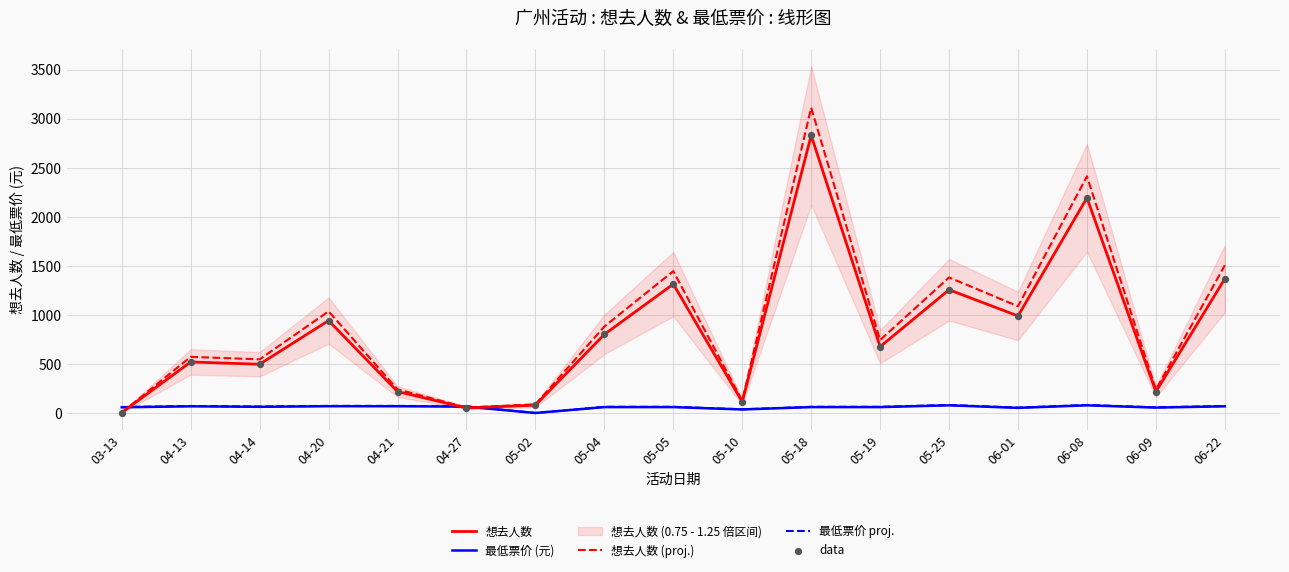

Which series contains the highest Y value?

想去人数 (proj.)